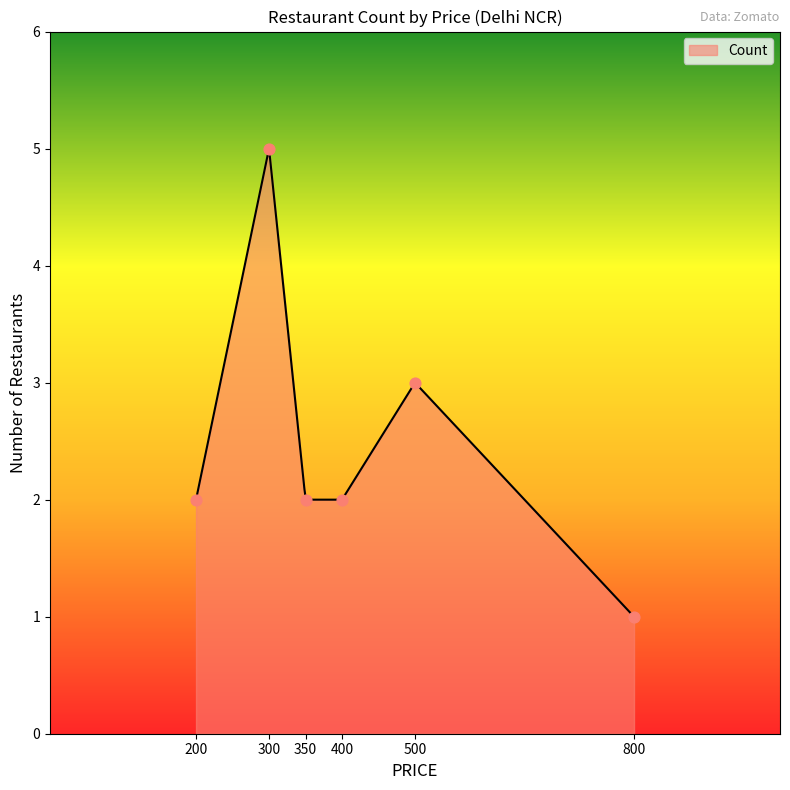

Which has a higher value, 350 or 800?

350